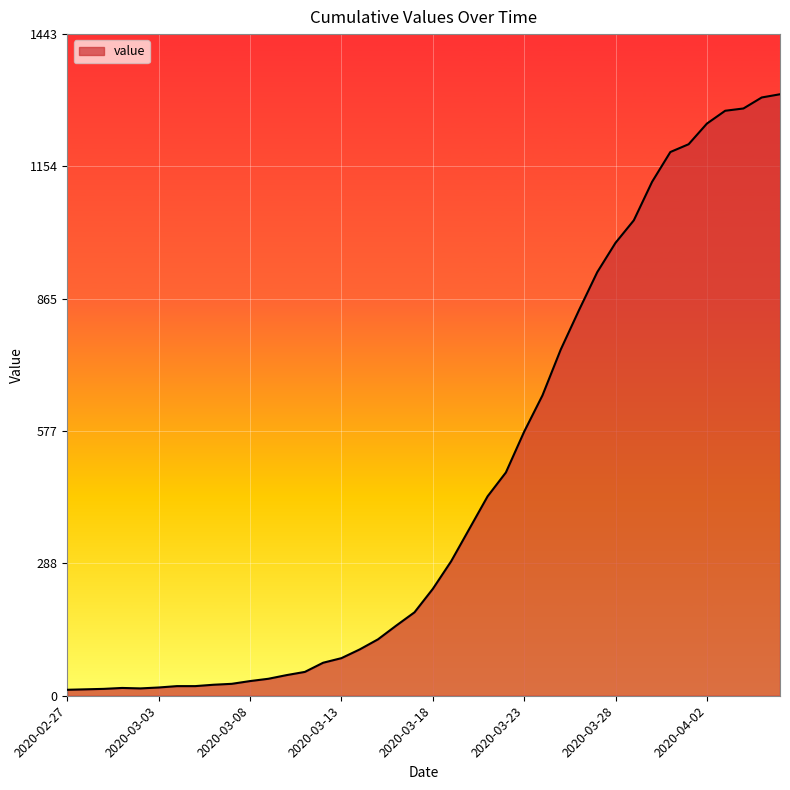

What is the greatest value displayed?

1312